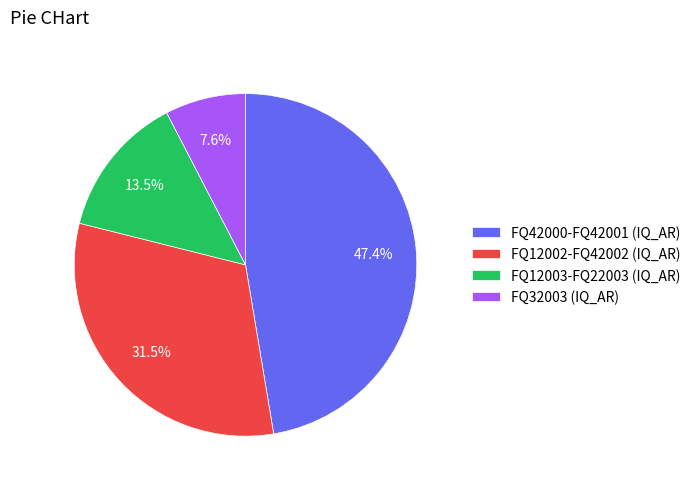

Rank the categories by value from lowest to highest.

FQ32003 (IQ_AR), FQ12003-FQ22003 (IQ_AR), FQ12002-FQ42002 (IQ_AR), FQ42000-FQ42001 (IQ_AR)